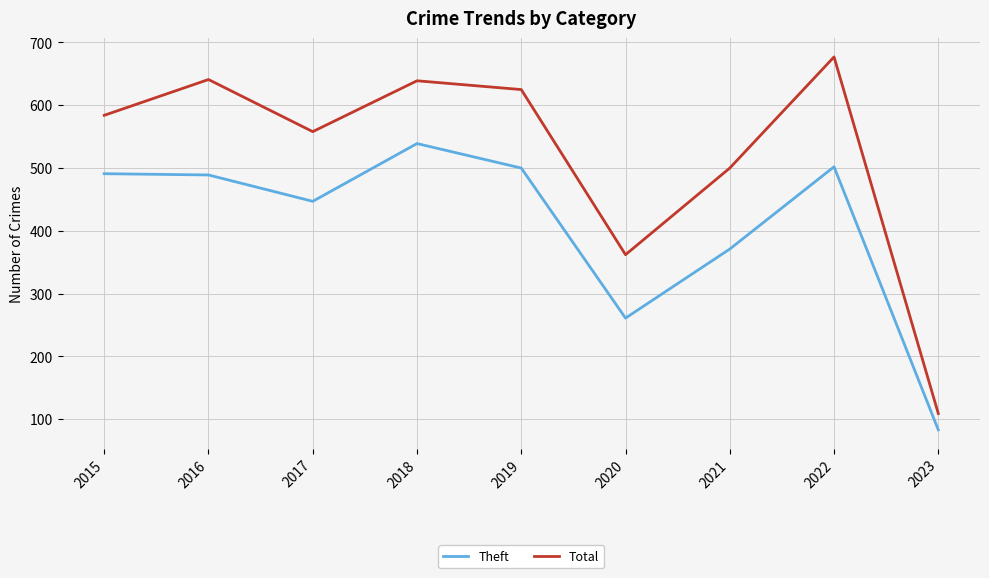

List the series in order of their peak value, highest first.

Total, Theft